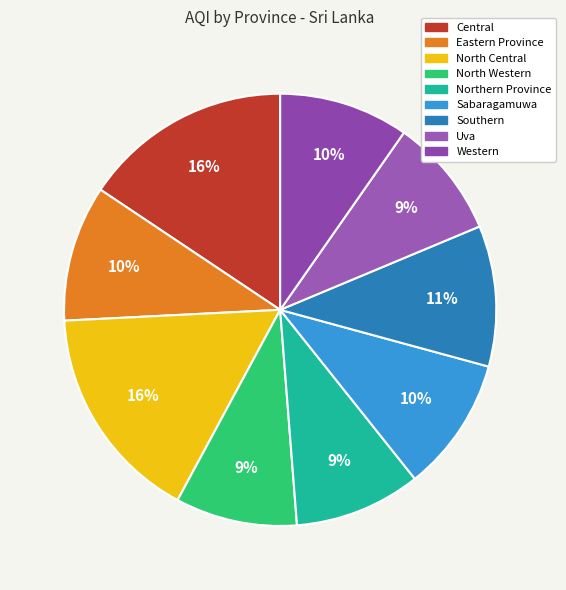

Does Northern Province account for over 50% of the chart?

No